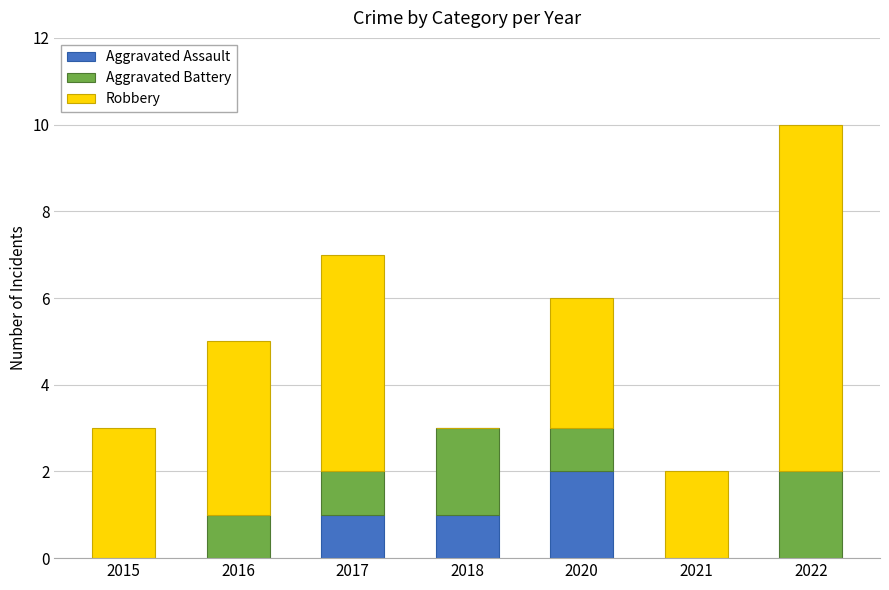

Reading left to right, what are the values for Aggravated Assault?

2015=0	2016=0	2017=1	2018=1	2020=2	2021=0	2022=0